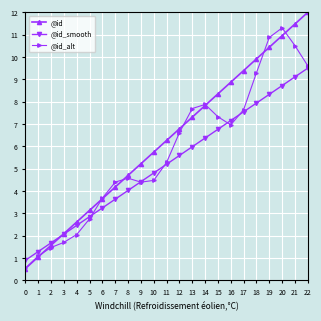

What are all the series names shown in the legend?

@id, @id_smooth, @id_alt